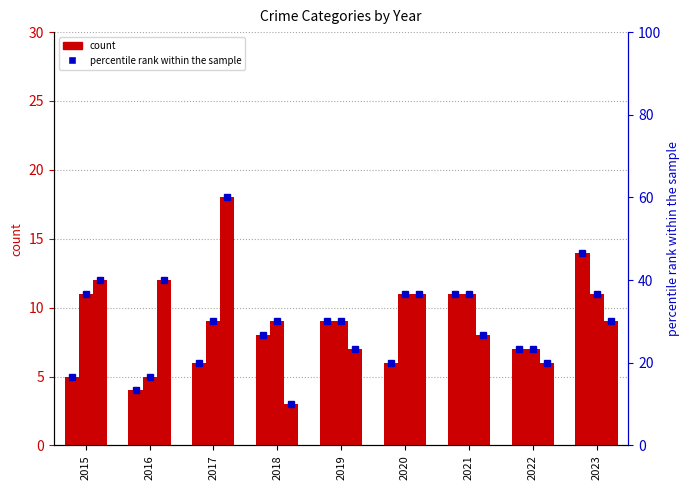

Is it true that Robbery equals 18.0 at 2017?

True